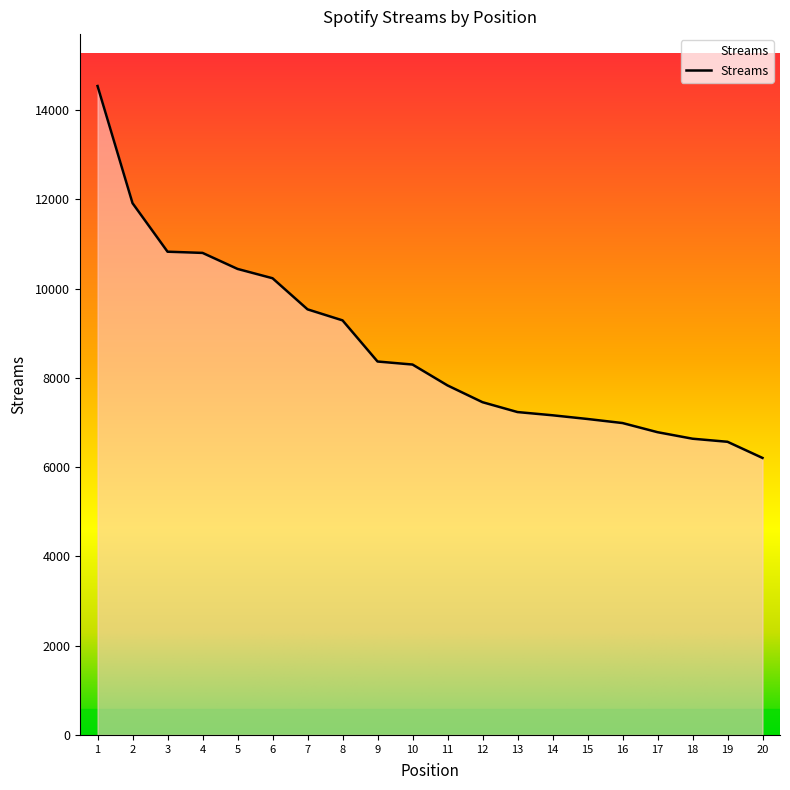

Does the chart have visible grid lines?

No